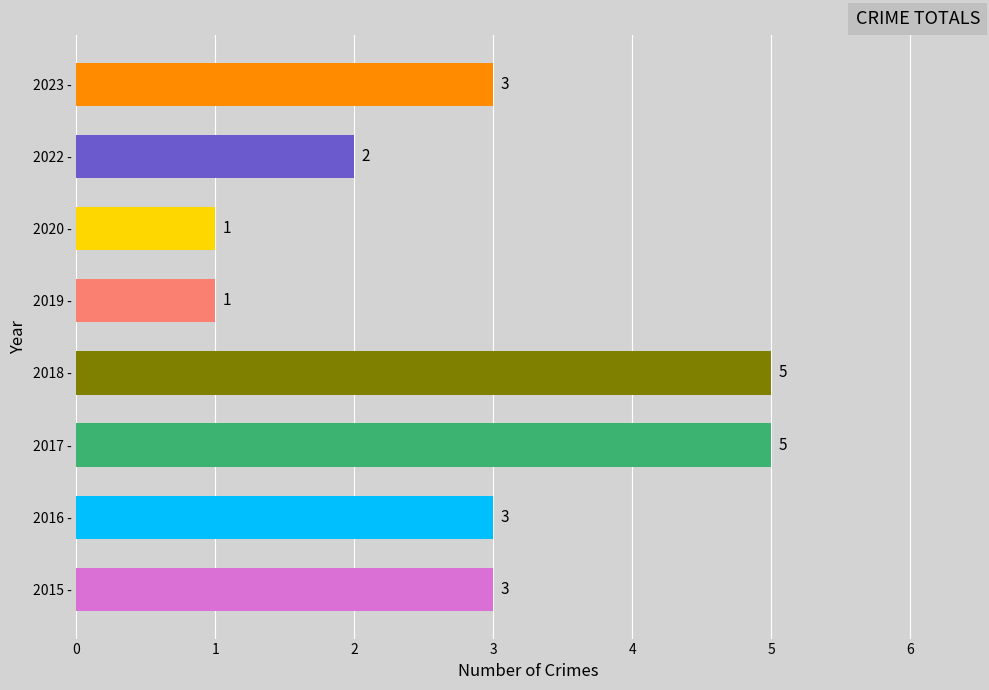

Which has a higher value, 2016 - or 2022 -?

2016 -